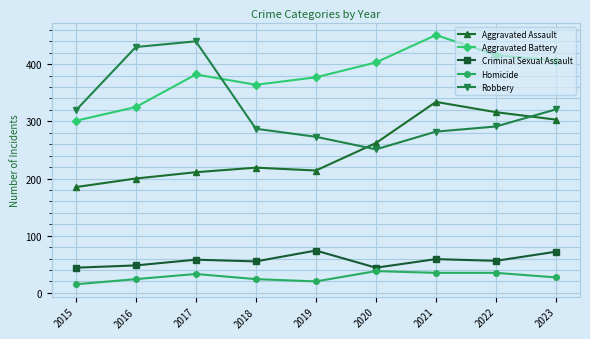

What is the difference between the second highest and minimum values in the Aggravated Battery series?

115